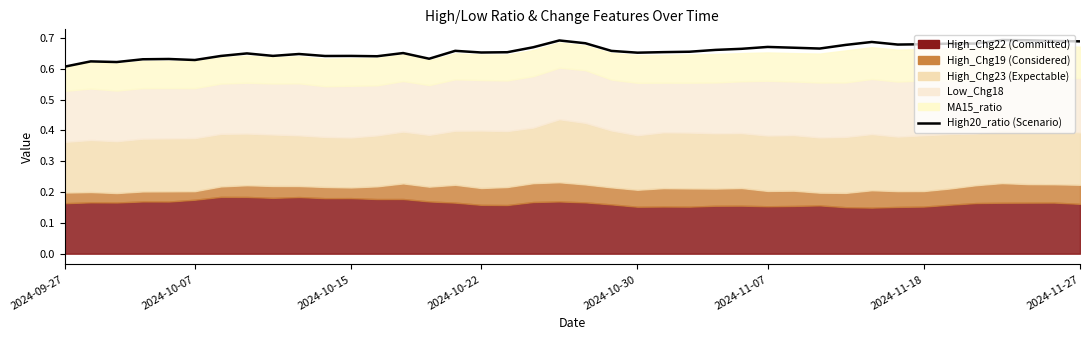

How many lines are shown in the chart?

1